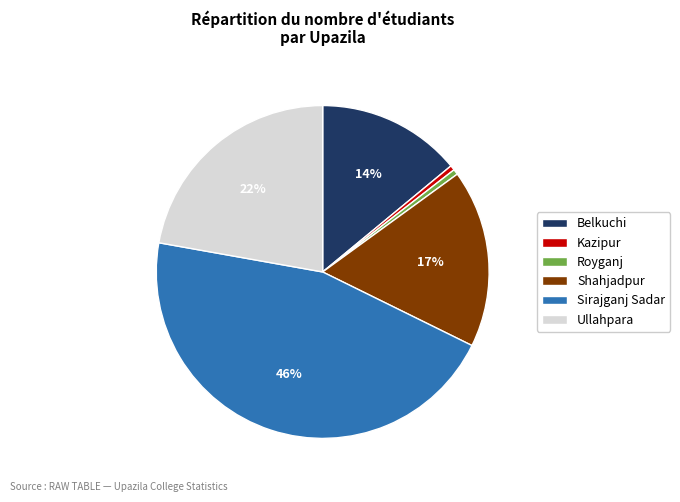

True or false: Kazipur accounts for 0% of the total.

True